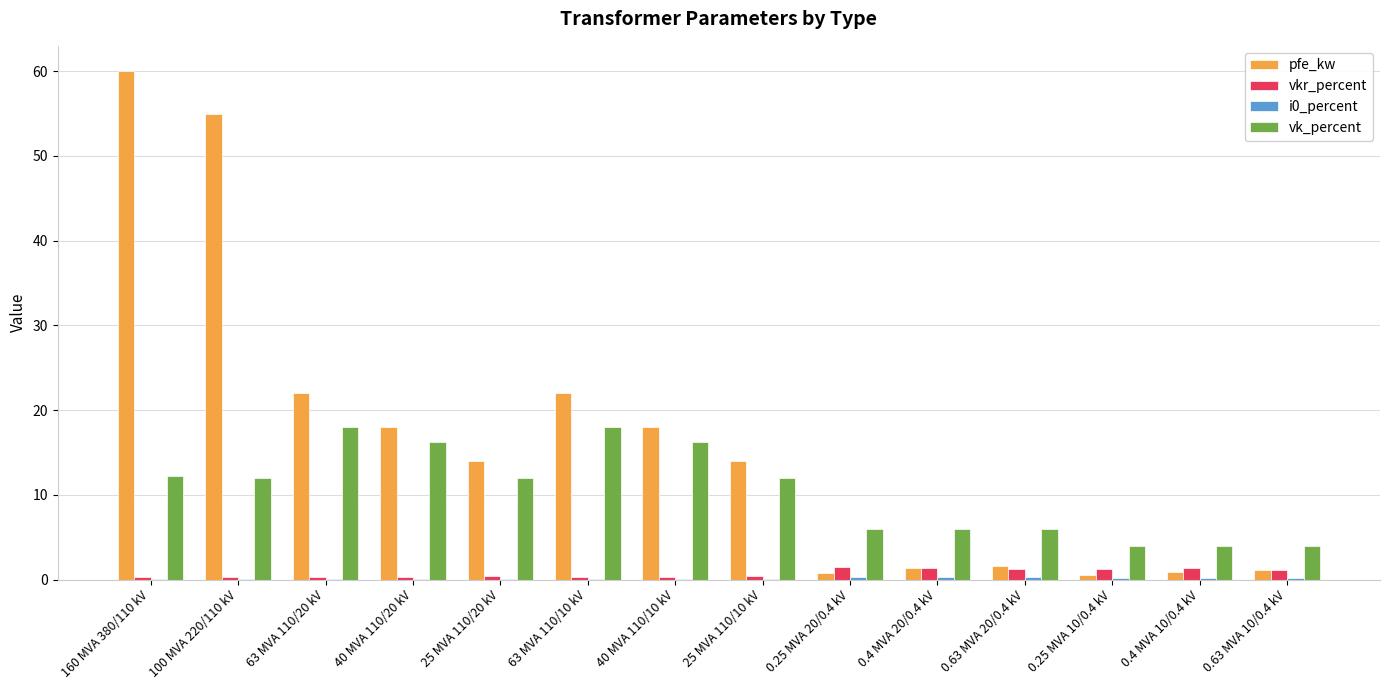

Between 160 MVA 380/110 kV and 0.25 MVA 20/0.4 kV, which series saw the biggest shift?

pfe_kw